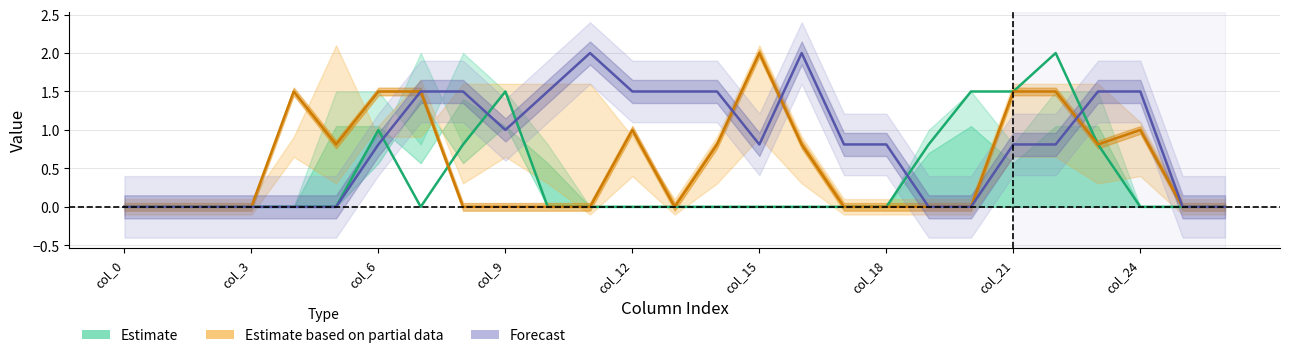

How many data points does each series have?

27